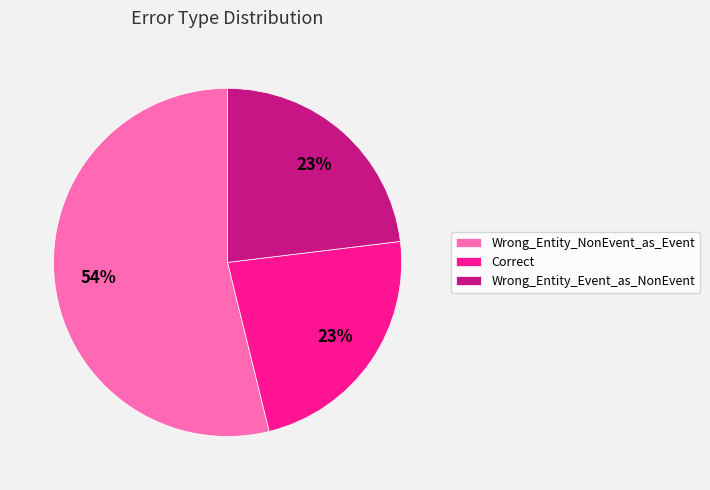

To the nearest percent, what is the difference between the largest and smallest slice percentages?

31%